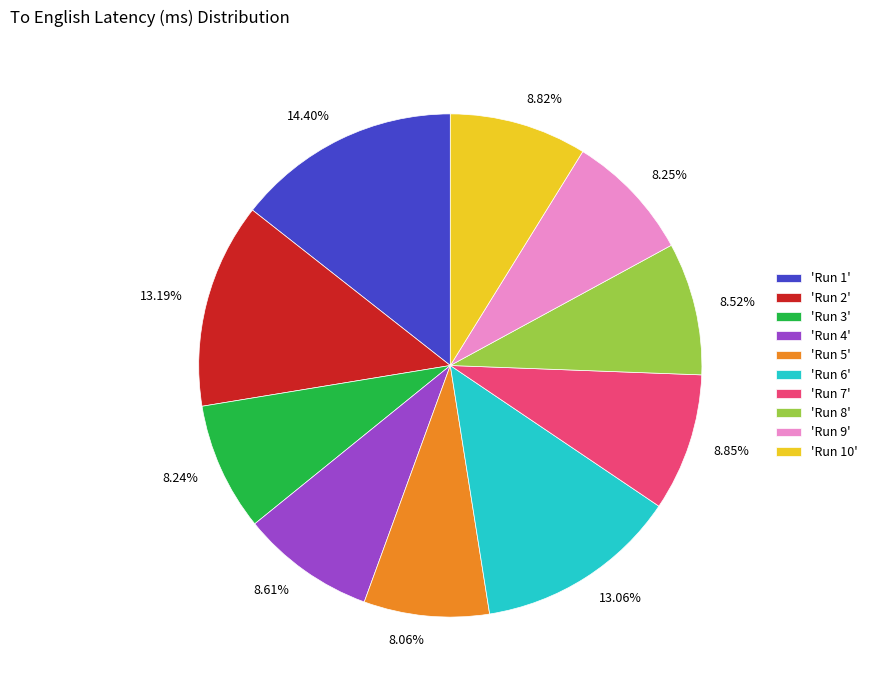

How many slices are in this pie chart?

10